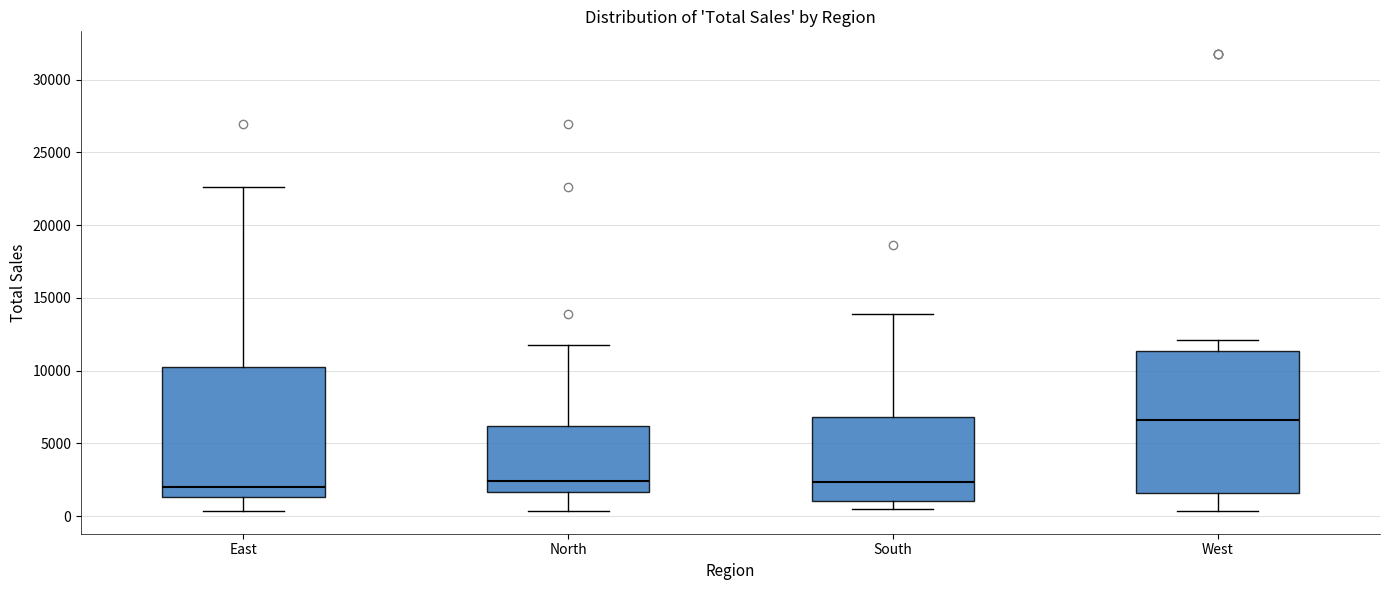

Reading left to right, read every box against the y-axis: the position of its median line, the range the box covers, and the ends of its whiskers. The values are not printed on the chart, so give them approximately, as read against the axis.

East: median 2000, box 1500 to 10500, whiskers 500 to 22500
North: median 2500, box 1500 to 6000, whiskers 500 to 12000
South: median 2500, box 1000 to 7000, whiskers 500 to 14000
West: median 6500, box 1500 to 11500, whiskers 500 to 12000